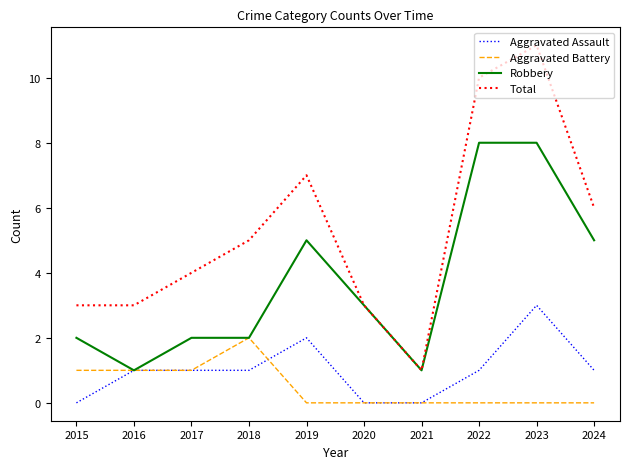

True or false: Aggravated Battery and Total cross at least once.

False